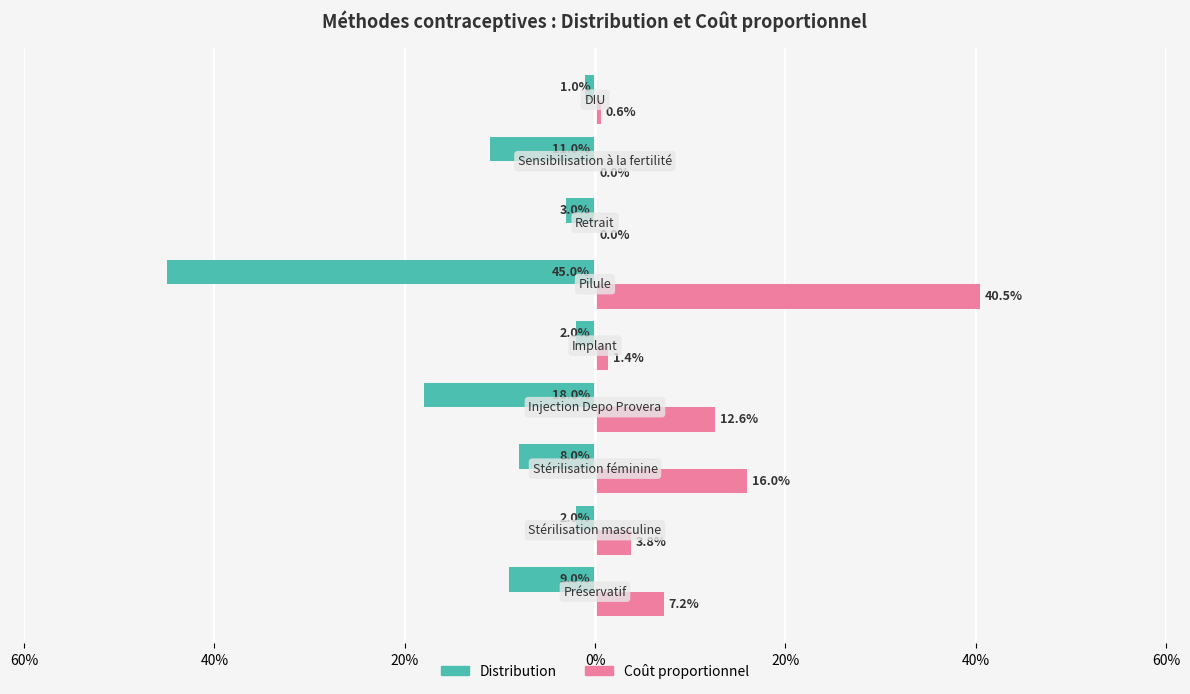

What are all the series names shown in the legend?

Distribution, Coût proportionnel